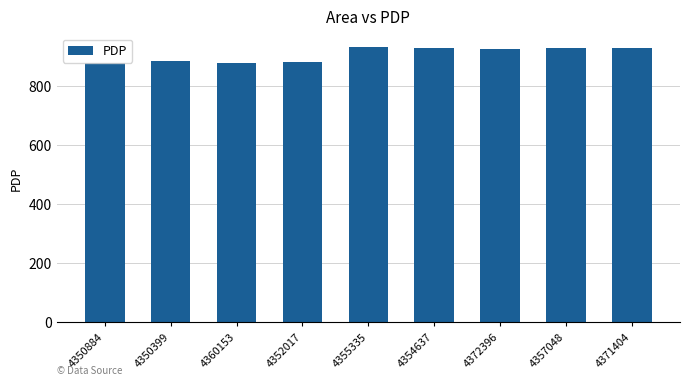

At which label does the data first exceed 925?

4355335